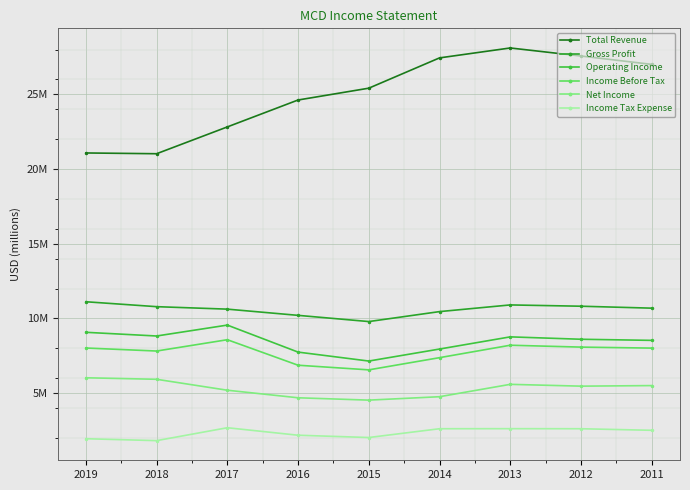

What are all the series names shown in the legend?

Total Revenue, Gross Profit, Operating Income, Income Before Tax, Net Income, Income Tax Expense